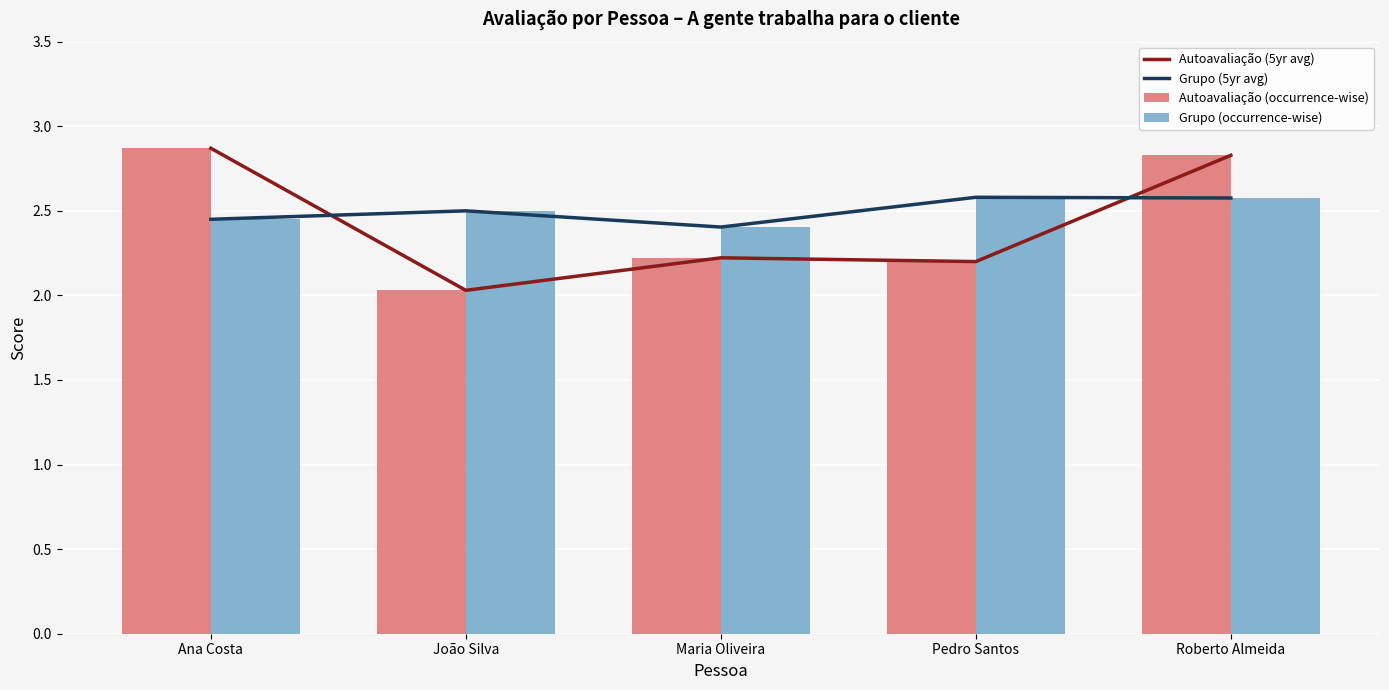

What is the value of the Autoavaliação (occurrence-wise) bar at the 2nd from the left?

2.0